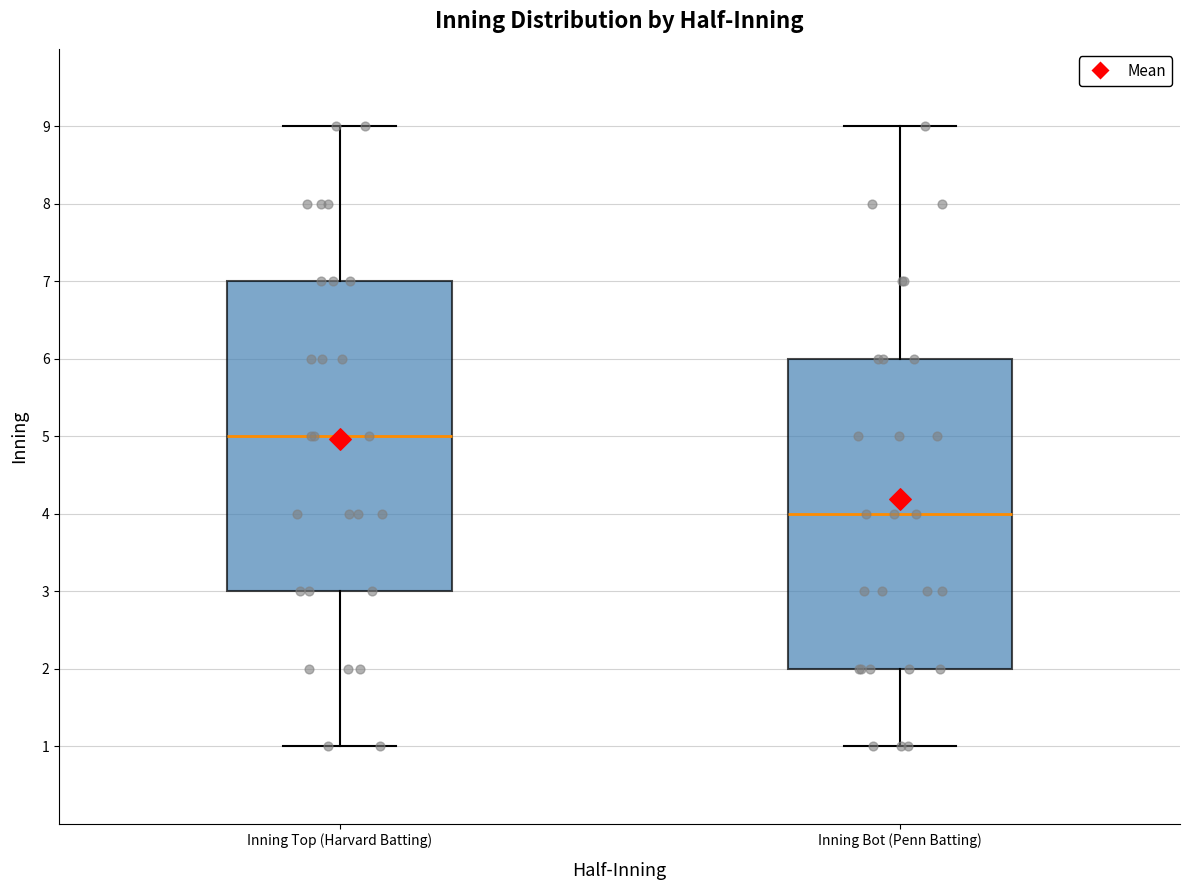

Which box has the highest median line?

Inning Top (Harvard Batting)